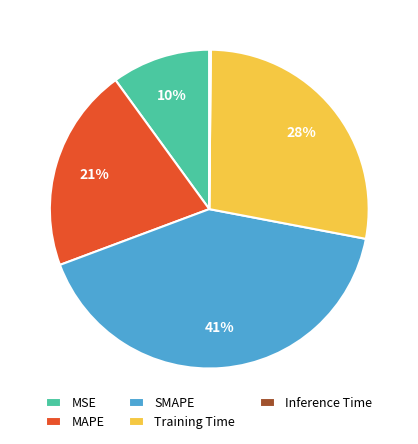

To the nearest percent, what is the difference between the largest and smallest slice percentages?

41%